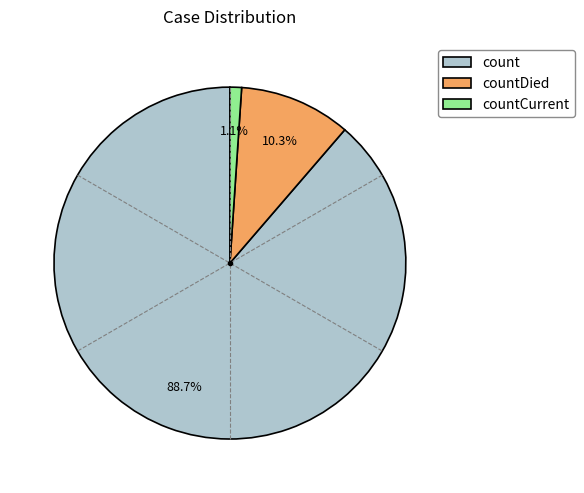

True or false: countDied accounts for 10% of the total.

True